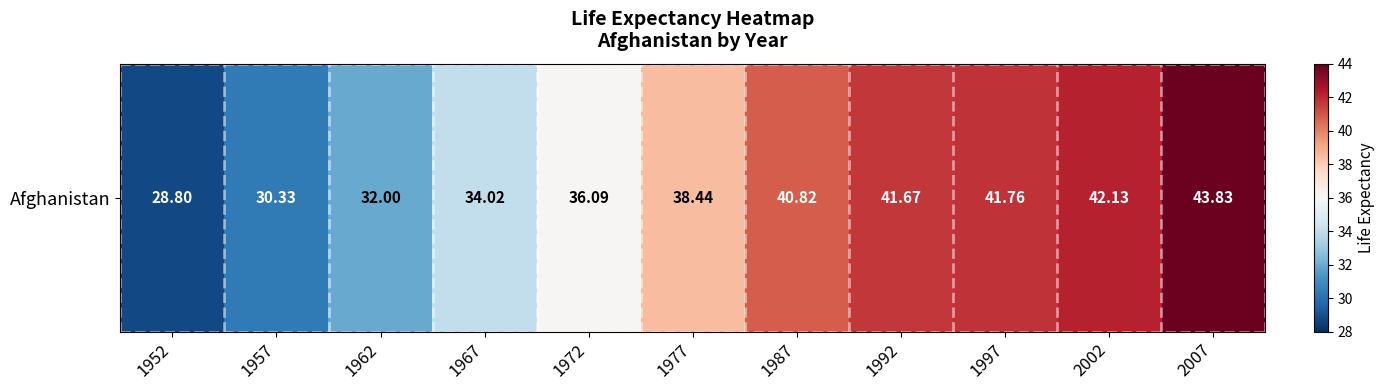

Rank the categories by value from lowest to highest.

1952, 1957, 1962, 1967, 1972, 1977, 1987, 1992, 1997, 2002, 2007